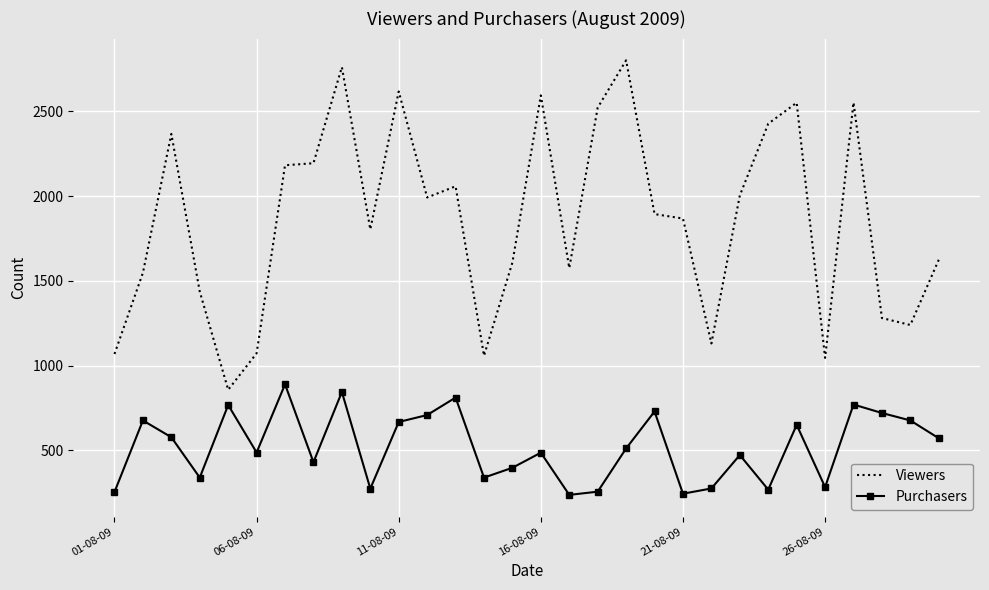

Which series has the largest range (max minus min)?

Viewers